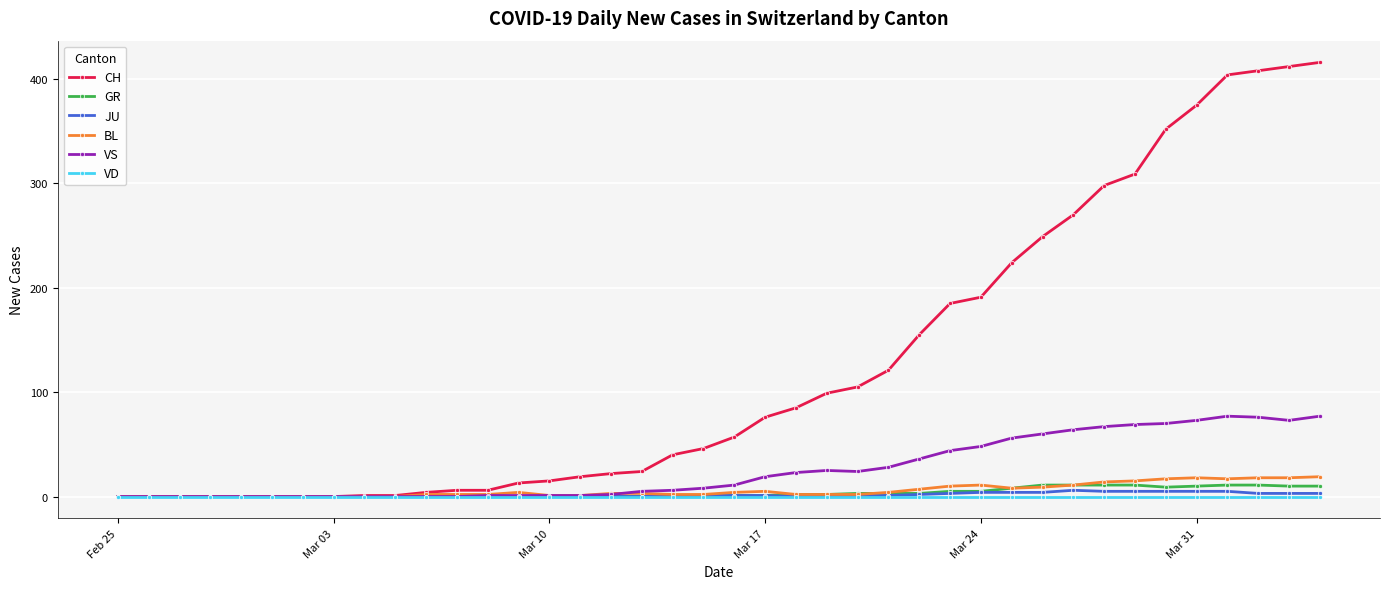

How many series are shown in this chart?

6